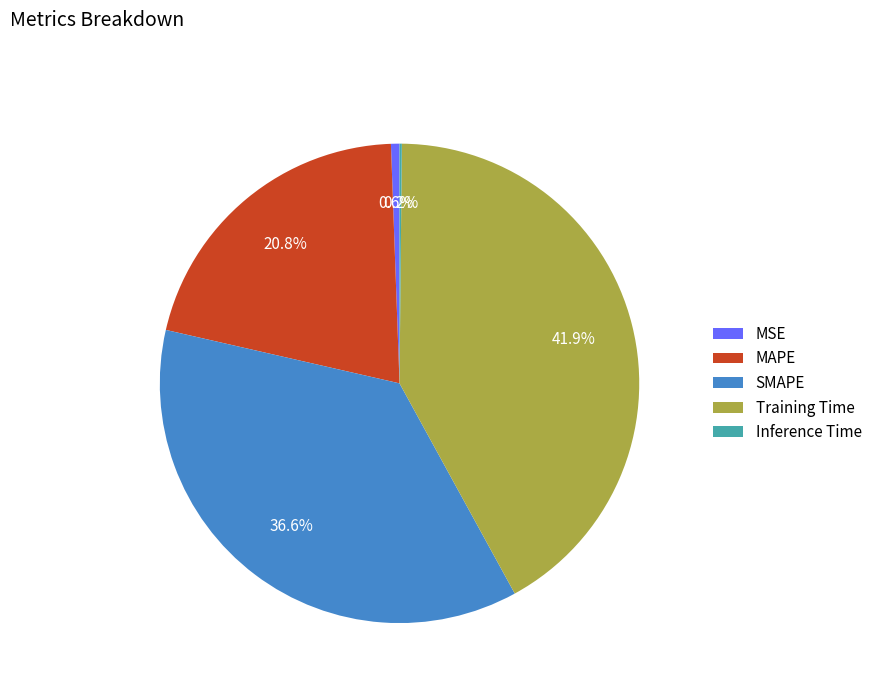

Which category has the biggest portion of the pie?

Training Time